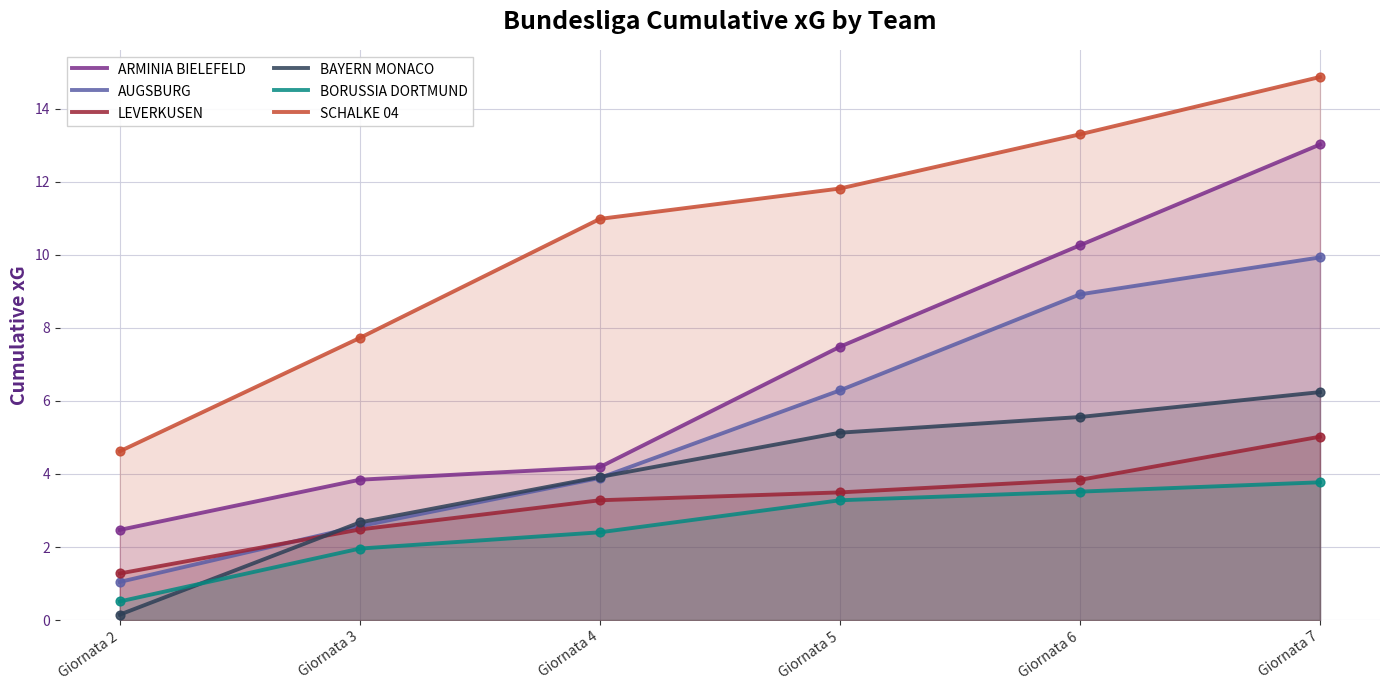

Which series reaches the maximum Y coordinate?

SCHALKE 04